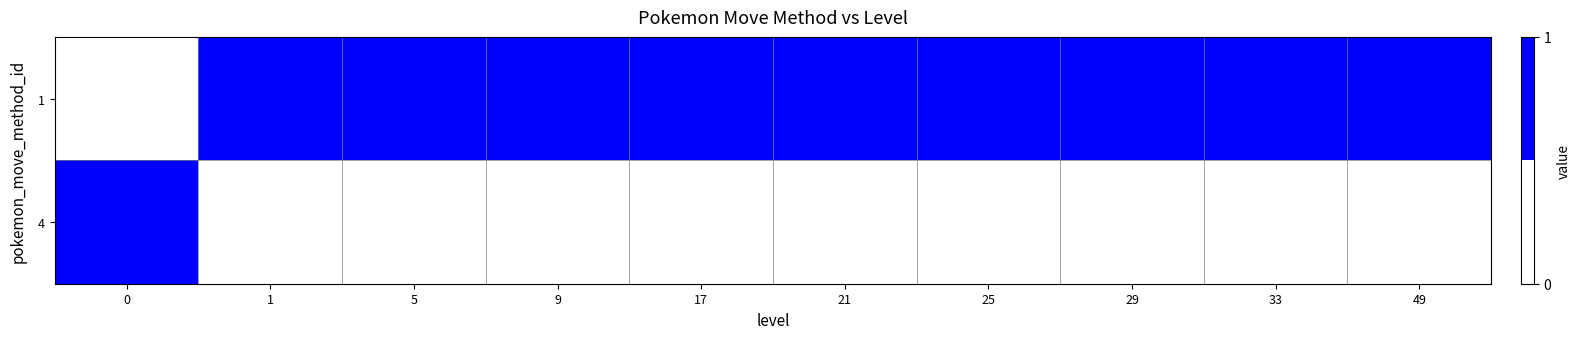

What is the difference between the highest and lowest values at 21?

1